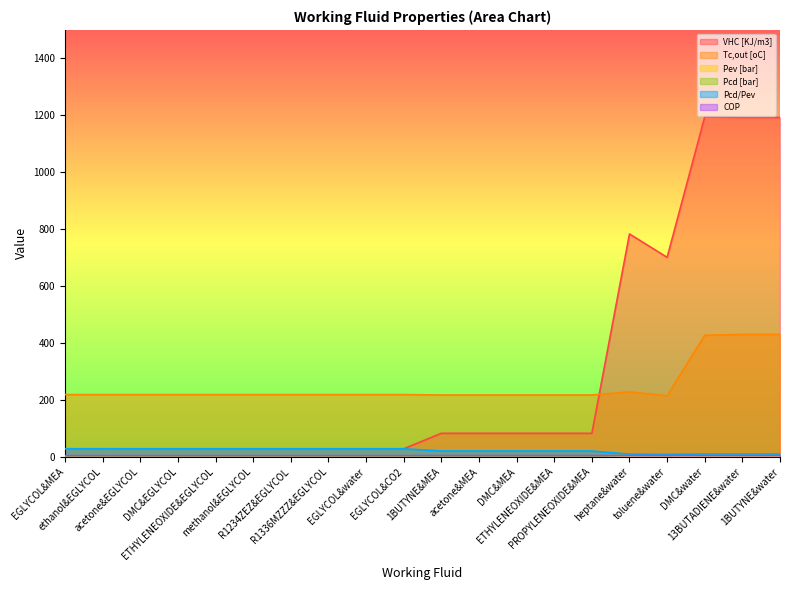

How many lines are shown in the chart?

6